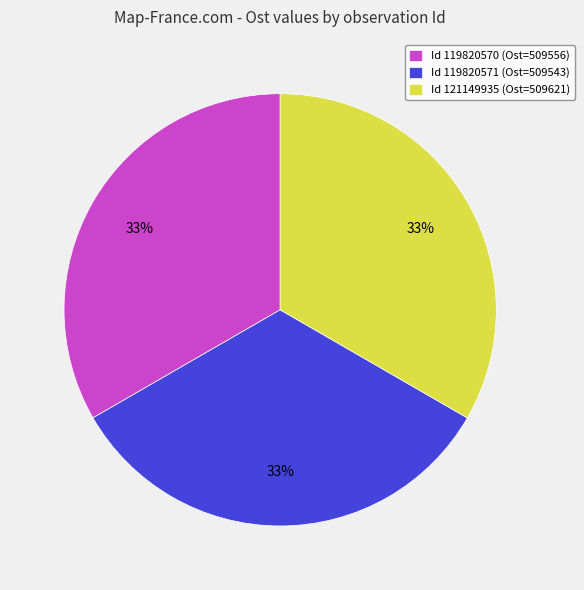

What is the ratio of the value at Id 119820571 (Ost=509543) to the value at Id 121149935 (Ost=509621)?

1.0